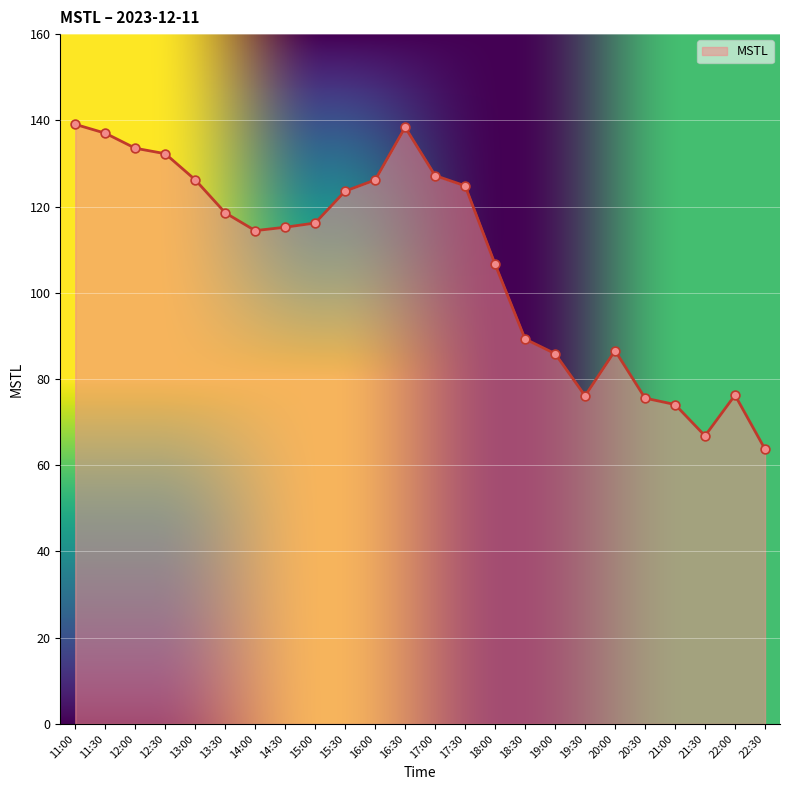

What is the change in value from 17:30 to 18:30?

-35.5